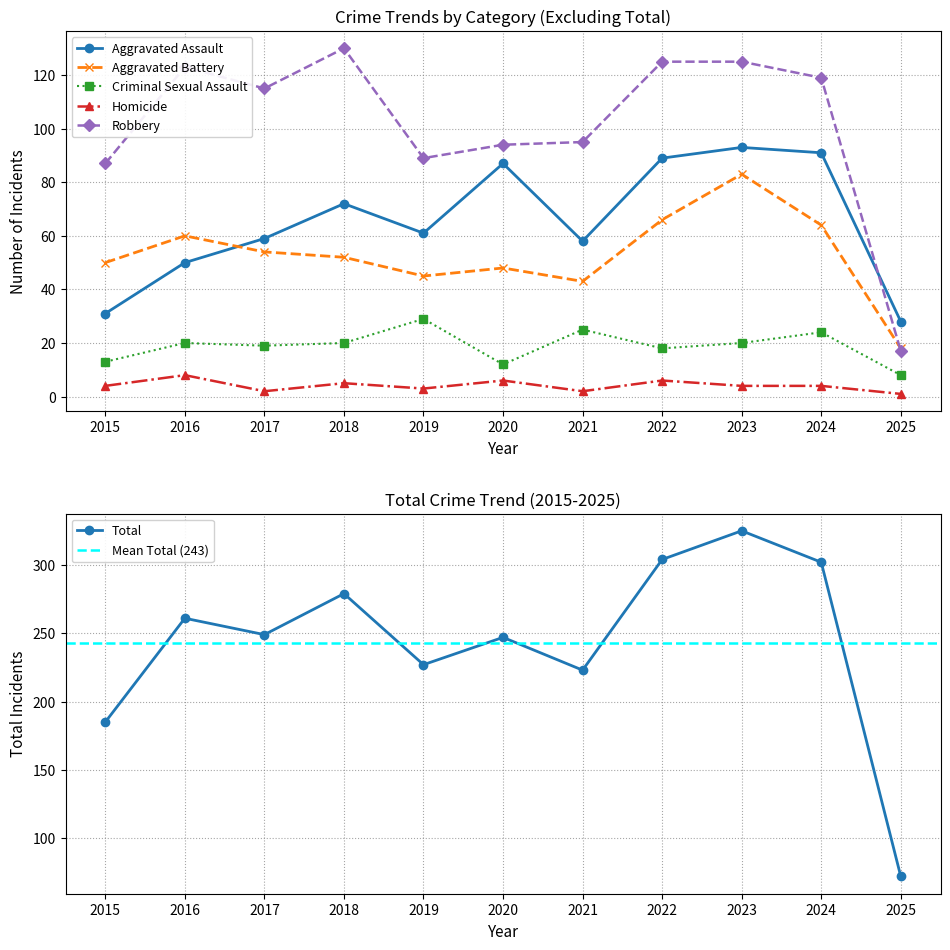

Is it true that Total equals 325 at 2023?

True